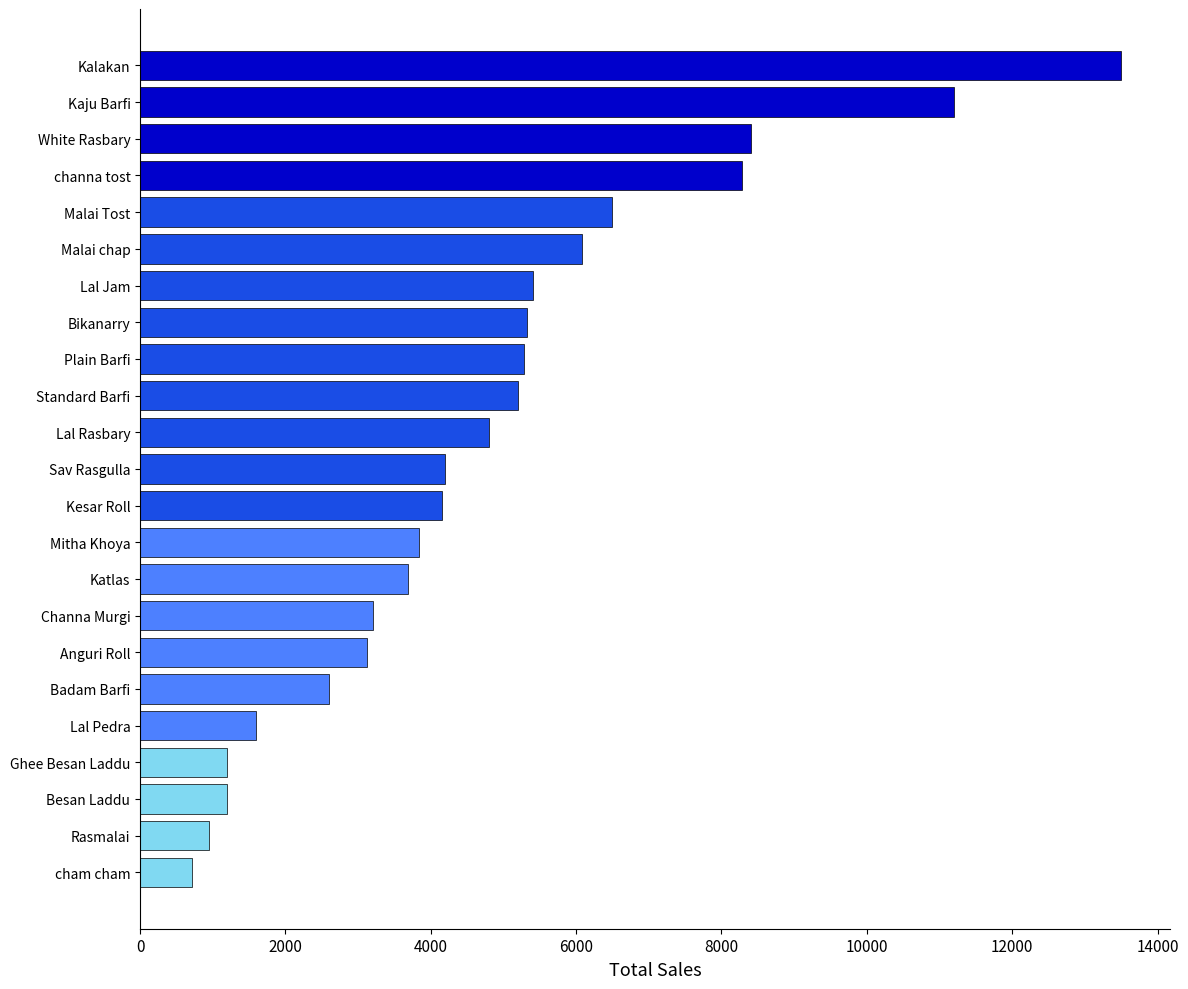

Where is the data nearest to the value 7110?

Malai Tost